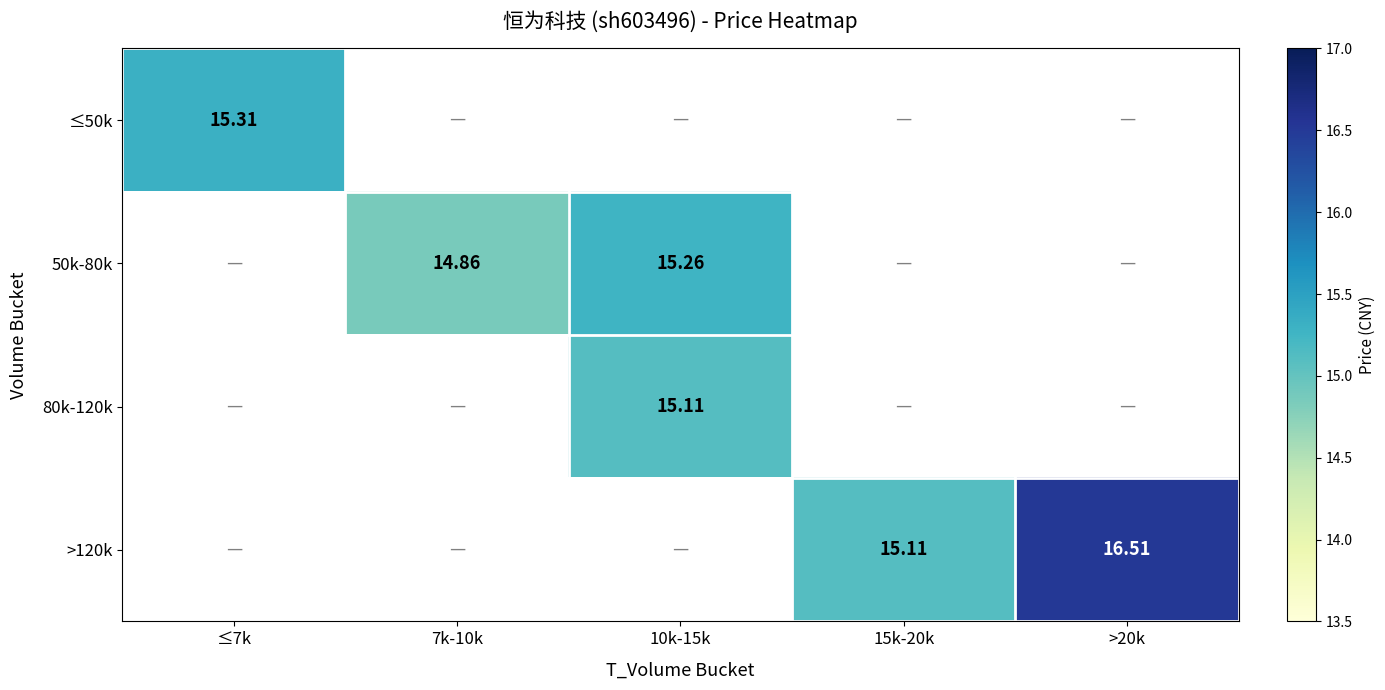

Count the number of categories in the chart.

5